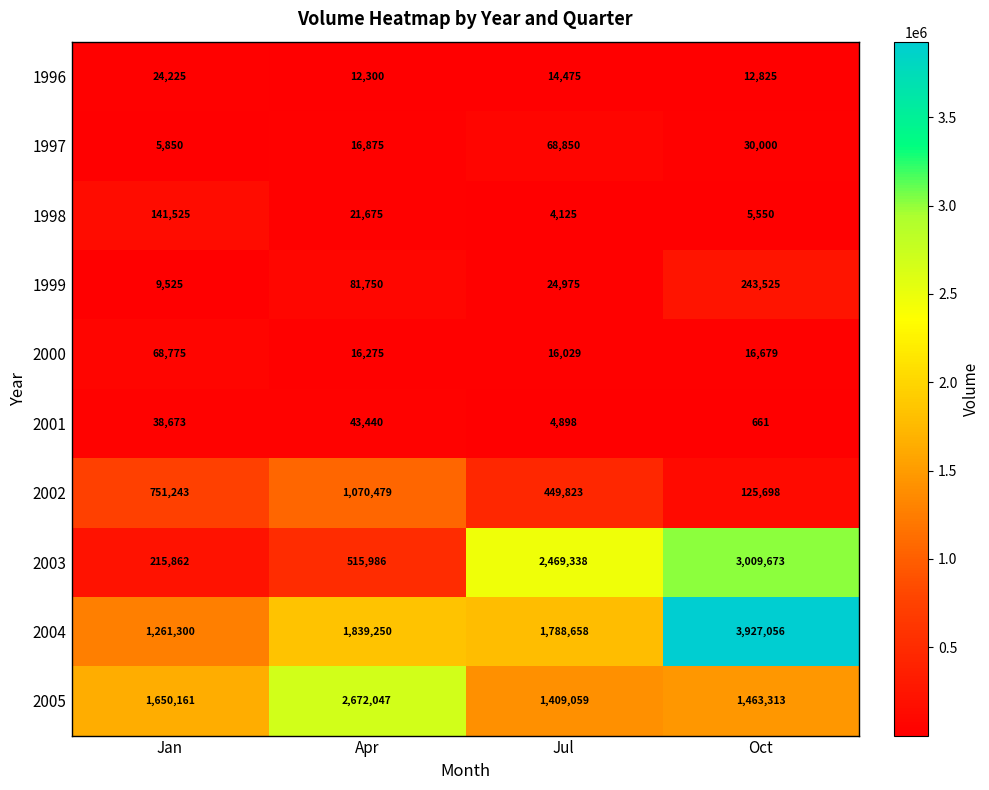

Is it true that 1996 equals 3953 at Jul?

False